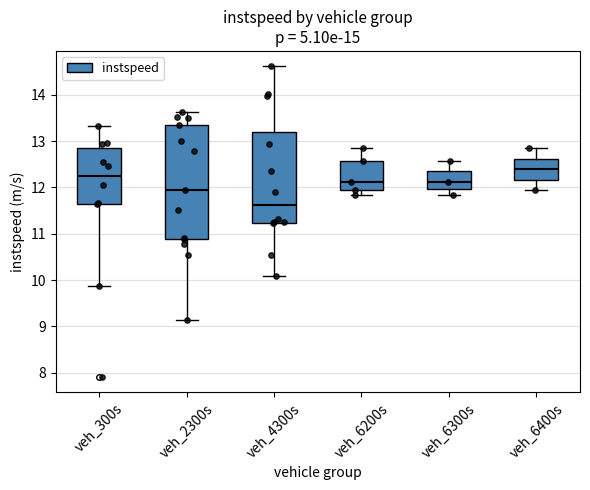

Reading left to right, transcribe this box plot: for each box, give where its median line is, the range the box spans, and where its two whiskers end, as read against the y-axis. The values are not printed on the chart, so give them approximately, as read against the axis.

veh_300s: median 12.2, box 11.6 to 12.8, whiskers 9.9 to 13.3
veh_2300s: median 11.9, box 10.9 to 13.3, whiskers 9.1 to 13.6
veh_4300s: median 11.6, box 11.2 to 13.2, whiskers 10.1 to 14.6
veh_6200s: median 12.1, box 11.9 to 12.6, whiskers 11.8 to 12.8
veh_6300s: median 12.1, box 12.0 to 12.3, whiskers 11.8 to 12.6
veh_6400s: median 12.4, box 12.2 to 12.6, whiskers 11.9 to 12.8